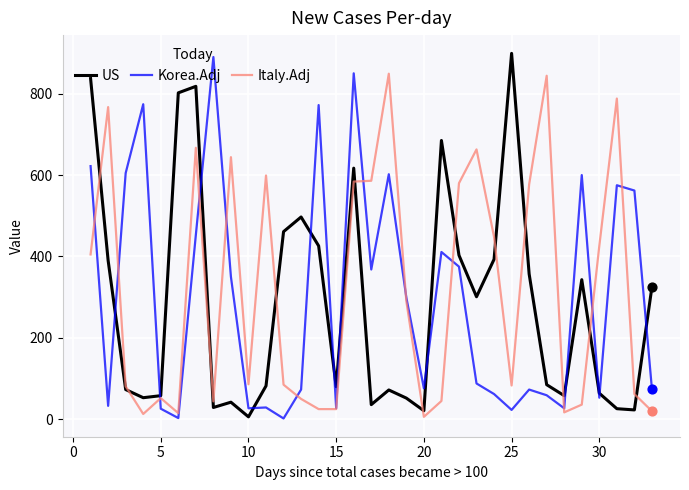

What are all the series names shown in the legend?

US, Korea.Adj, Italy.Adj